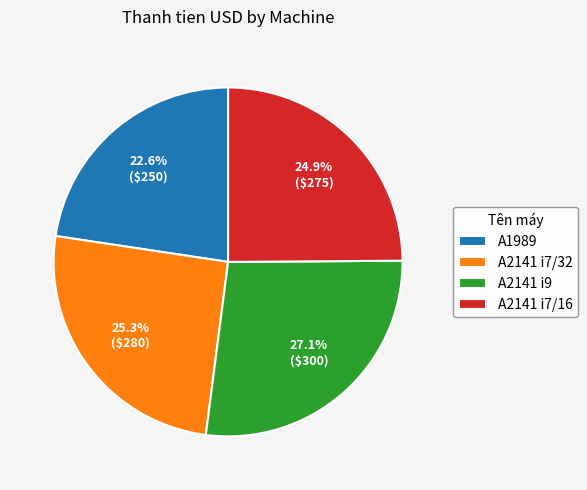

What portion of the pie excludes A2141 i7/32?

74.7%